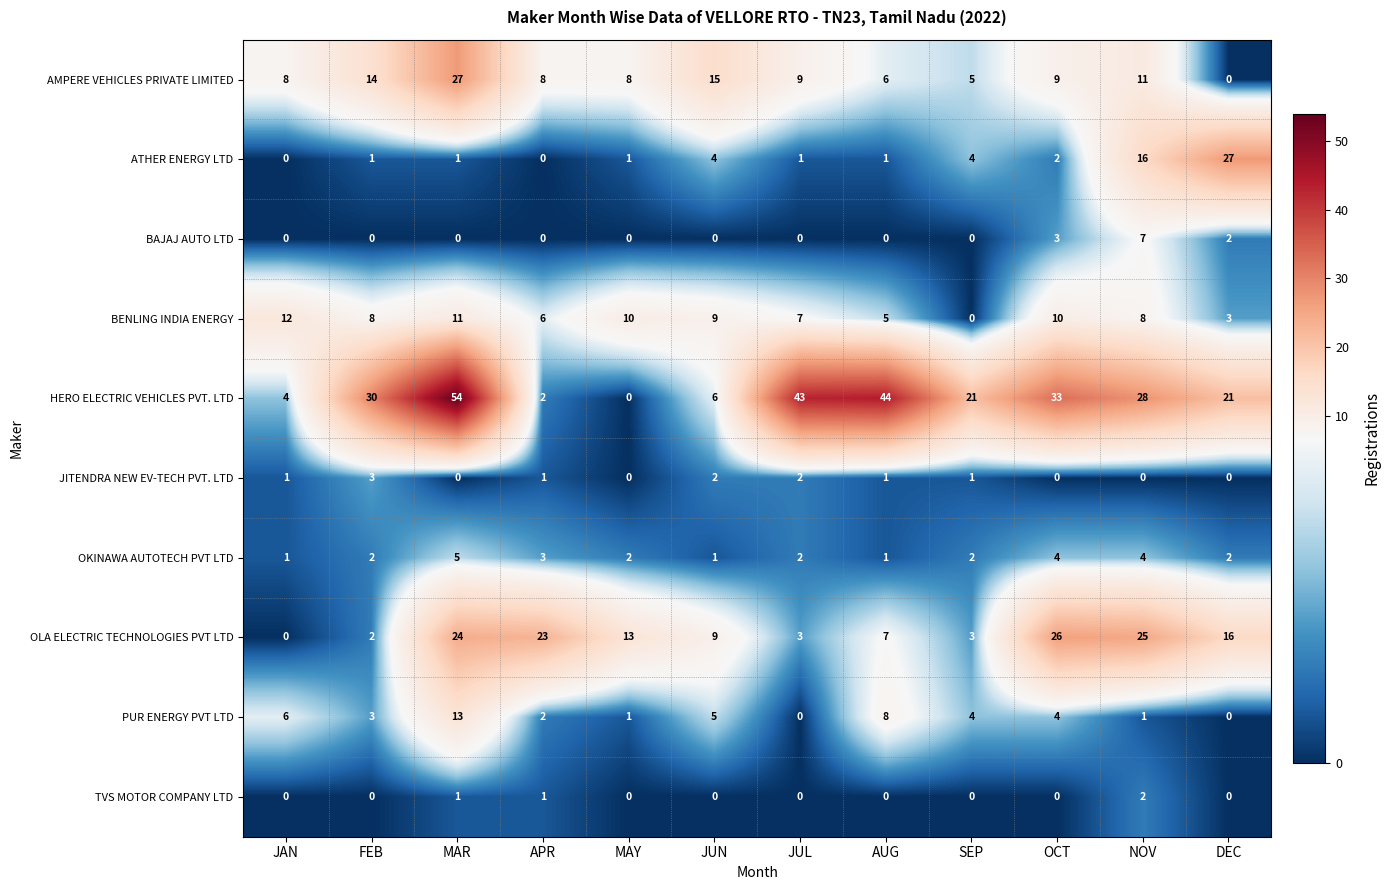

Is it true that PUR ENERGY PVT LTD equals -7 at DEC?

False